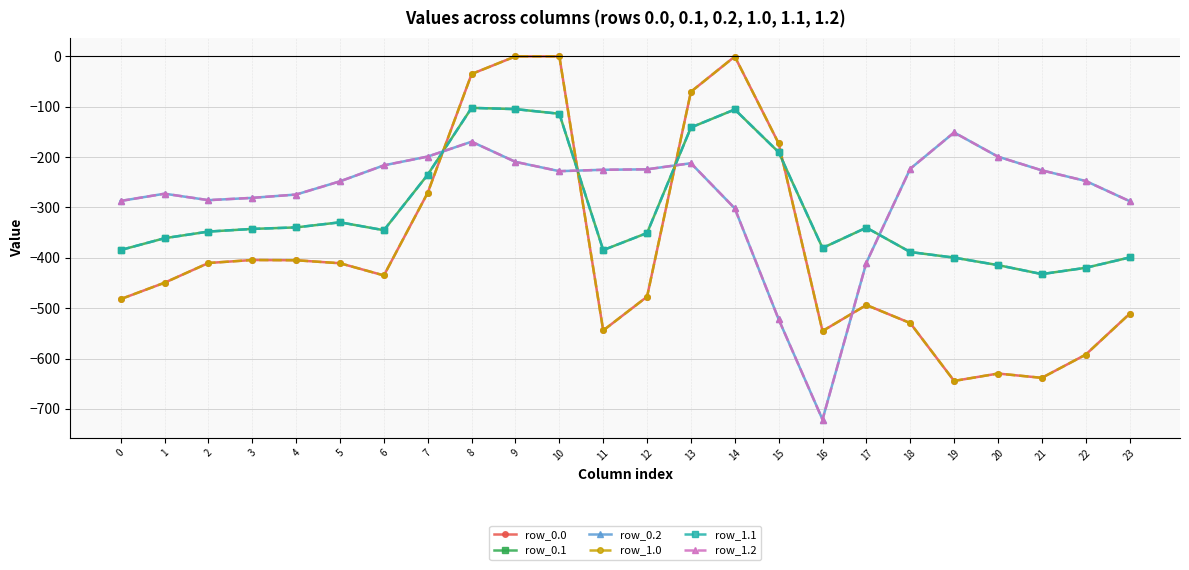

How many series are shown in this chart?

6